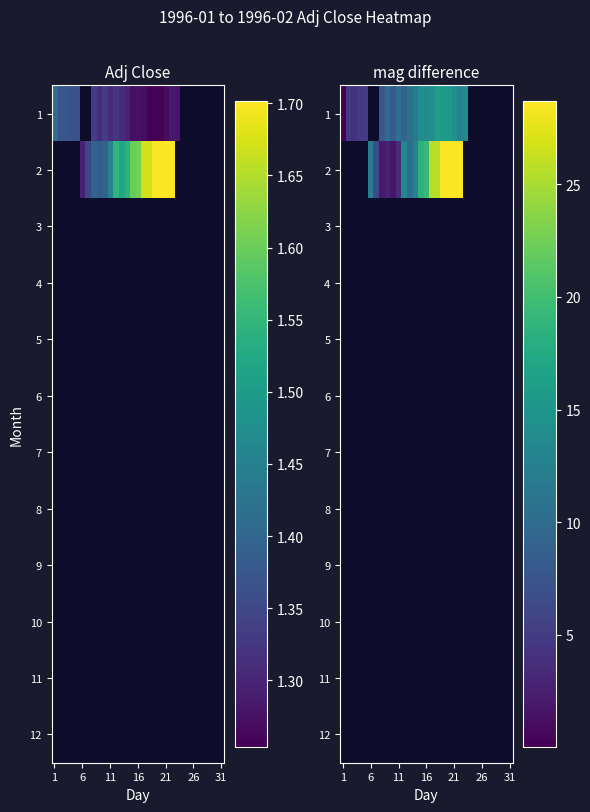

At which category does the chart reach its minimum across all series?

1